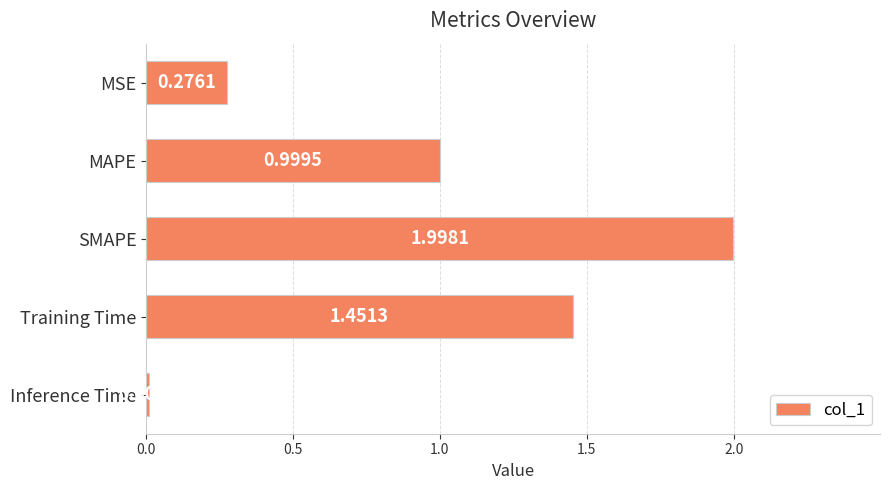

What is the average value?

0.9